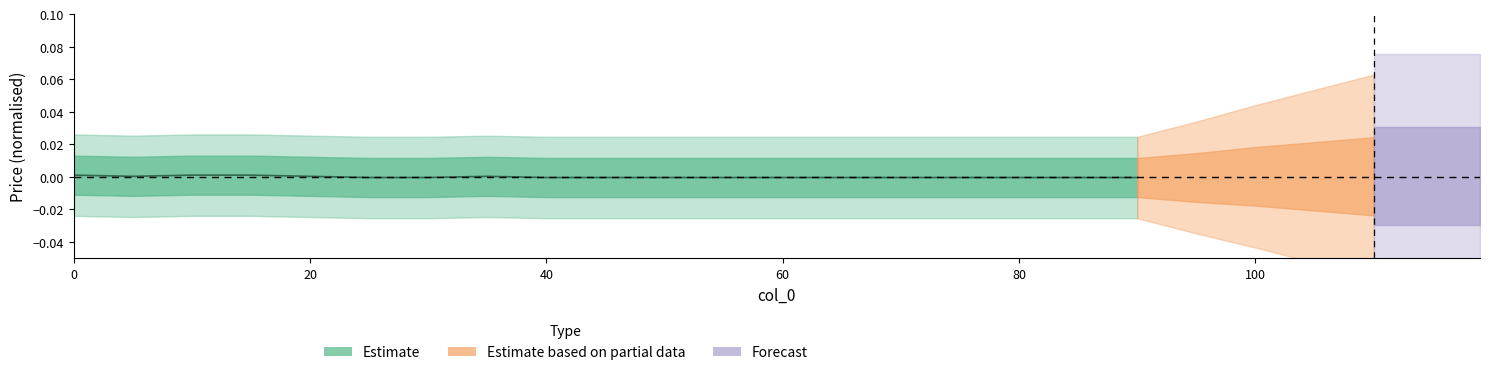

Which has a higher value, 20 or 100?

20